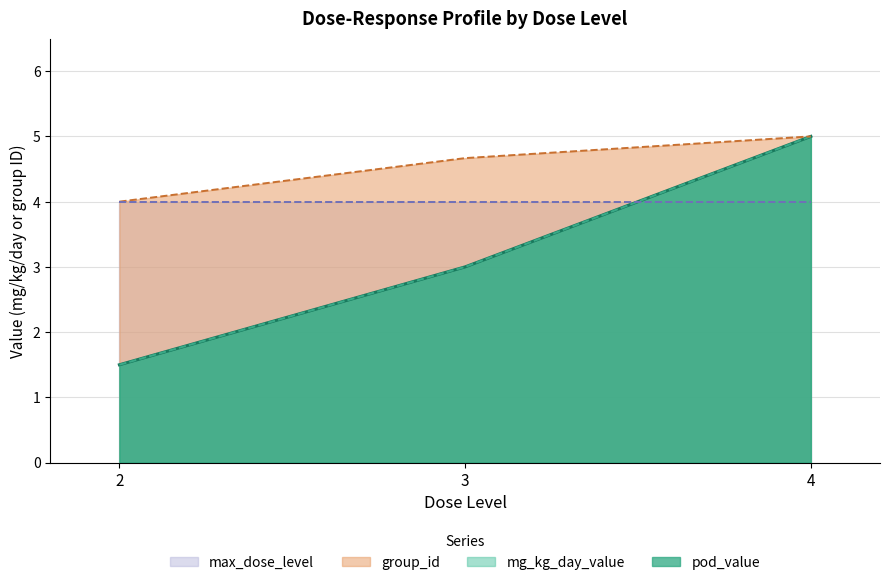

What is the maximum value for group_id?

5.0